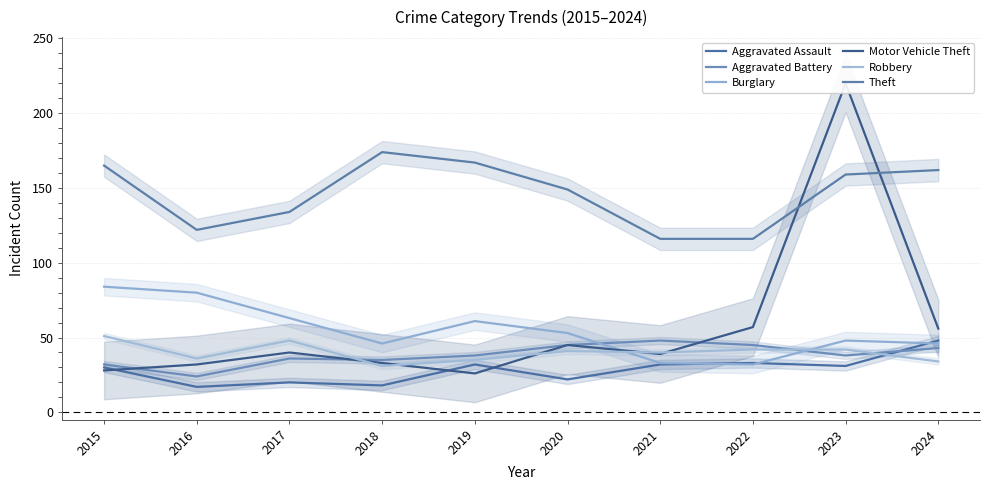

Which category has the lowest value across all series?

2016